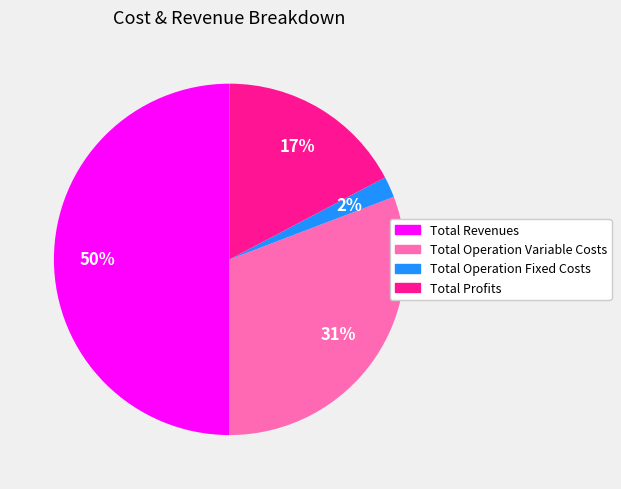

To the nearest percent, what is the average slice percentage?

25%